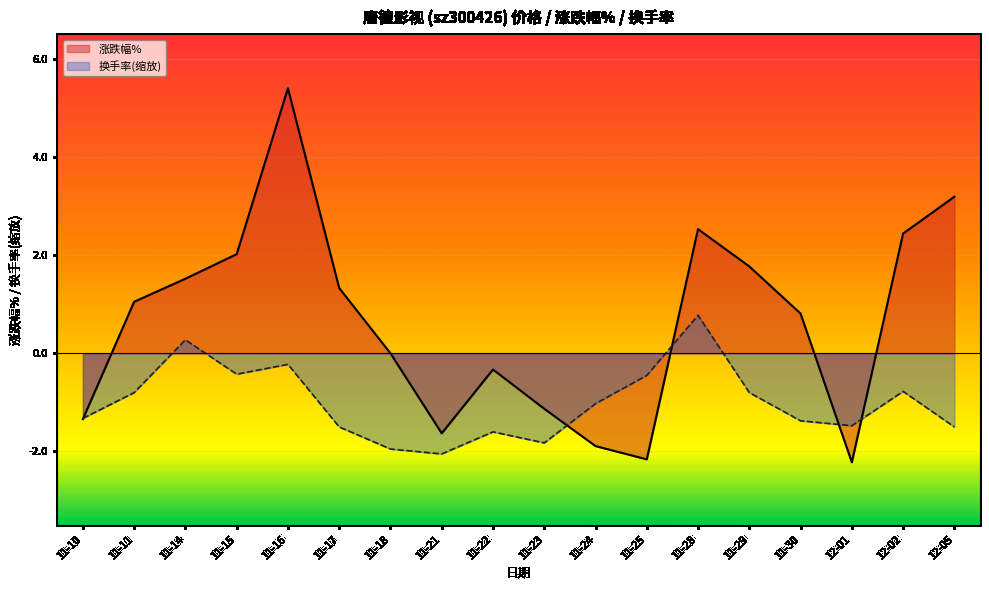

Reading right to left, transcribe all the data shown in this chart.

涨跌幅%: 3.2	2.4	-2.2	0.8	1.8	2.5	-2.2	-1.9	-1.1	-0.3	-1.6	0.0	1.3	5.4	2.0	1.5	1.1	-1.3
换手率: -1.5	-0.8	-1.5	-1.4	-0.8	0.8	-0.5	-1.0	-1.8	-1.6	-2.0	-1.9	-1.5	-0.2	-0.4	0.3	-0.8	-1.3